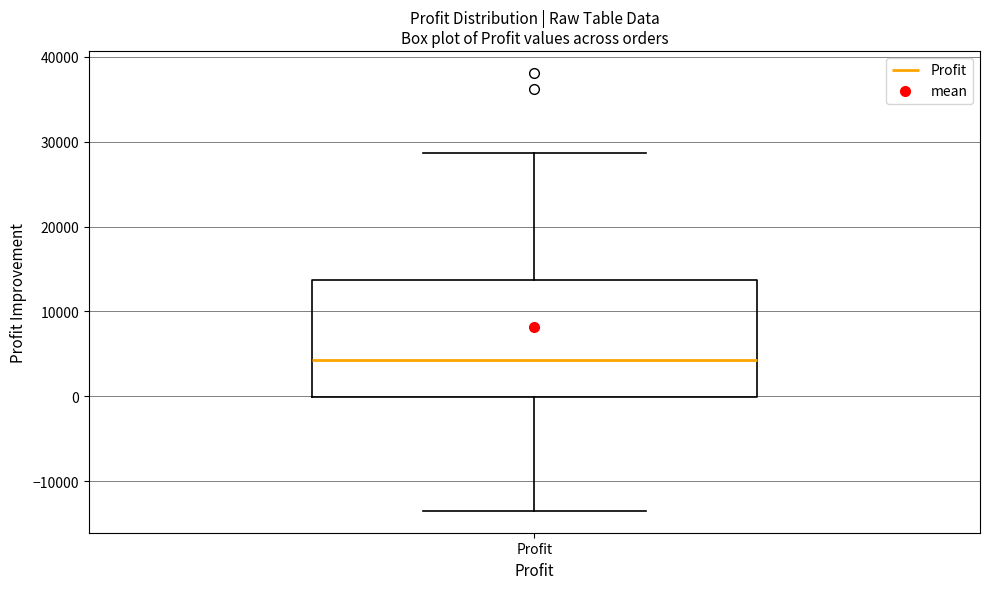

Read this box plot against the y-axis: the position of the median line, the range covered by the box, and the ends of both whiskers. The values are not printed on the chart, so give them approximately, as read against the axis.

median 4000, box 0 to 14000, whiskers -13000 to 29000